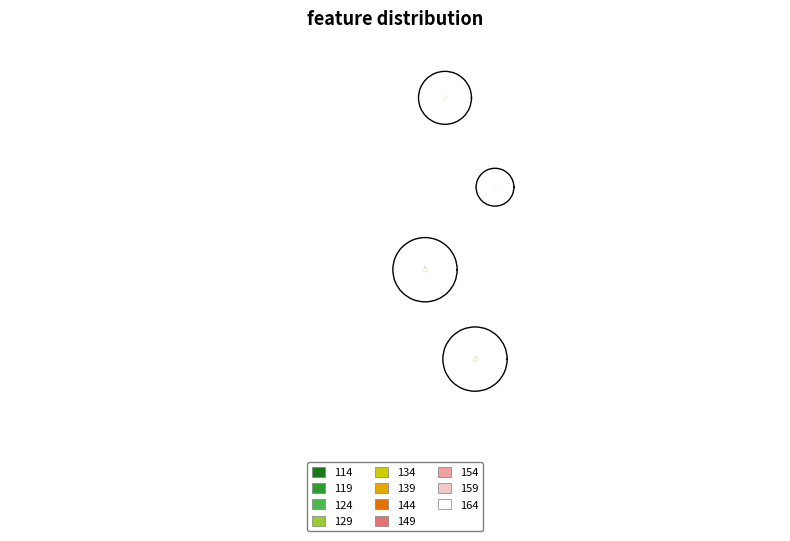

Does 114 account for over 50% of the chart?

No